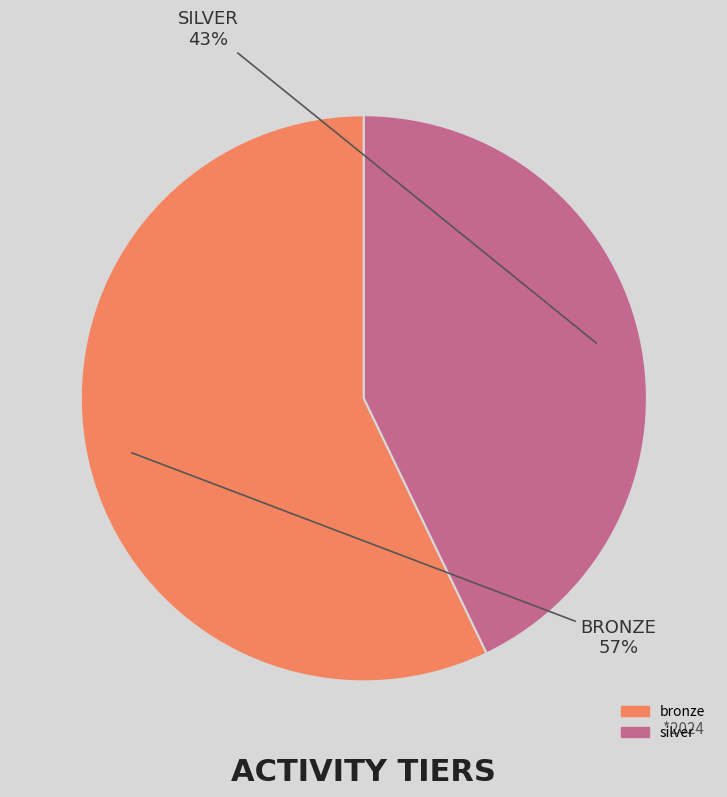

What is the smallest slice in the pie chart?

silver